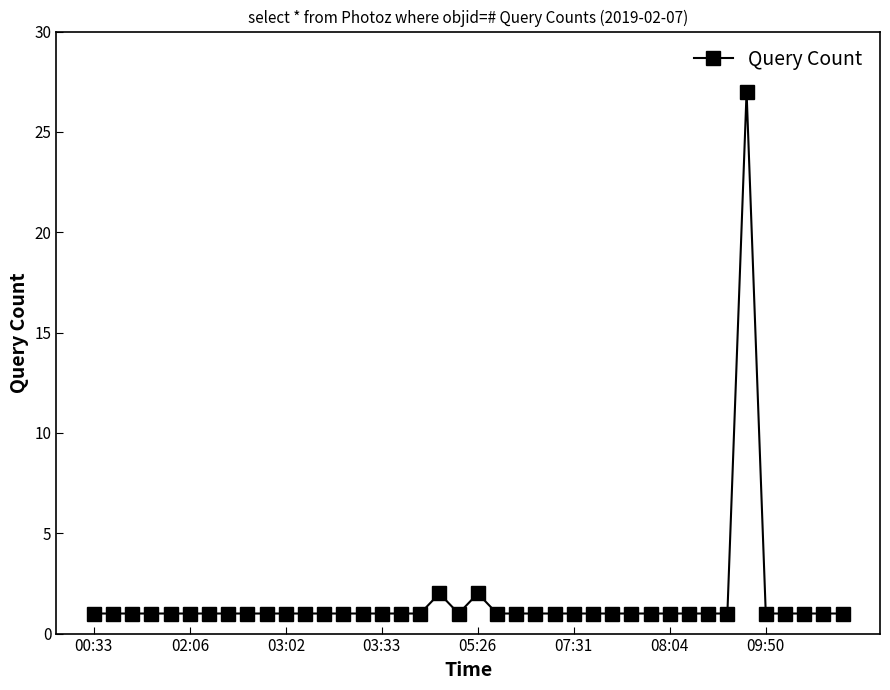

What is the sum of all values?

68